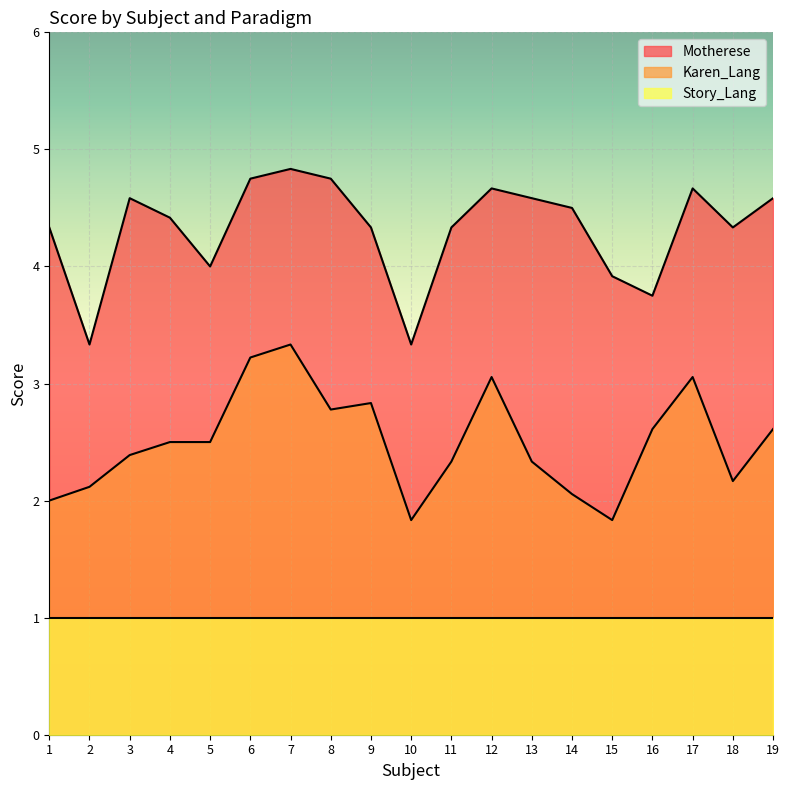

True or false: Motherese has more than 1 points higher than both neighbors.

True